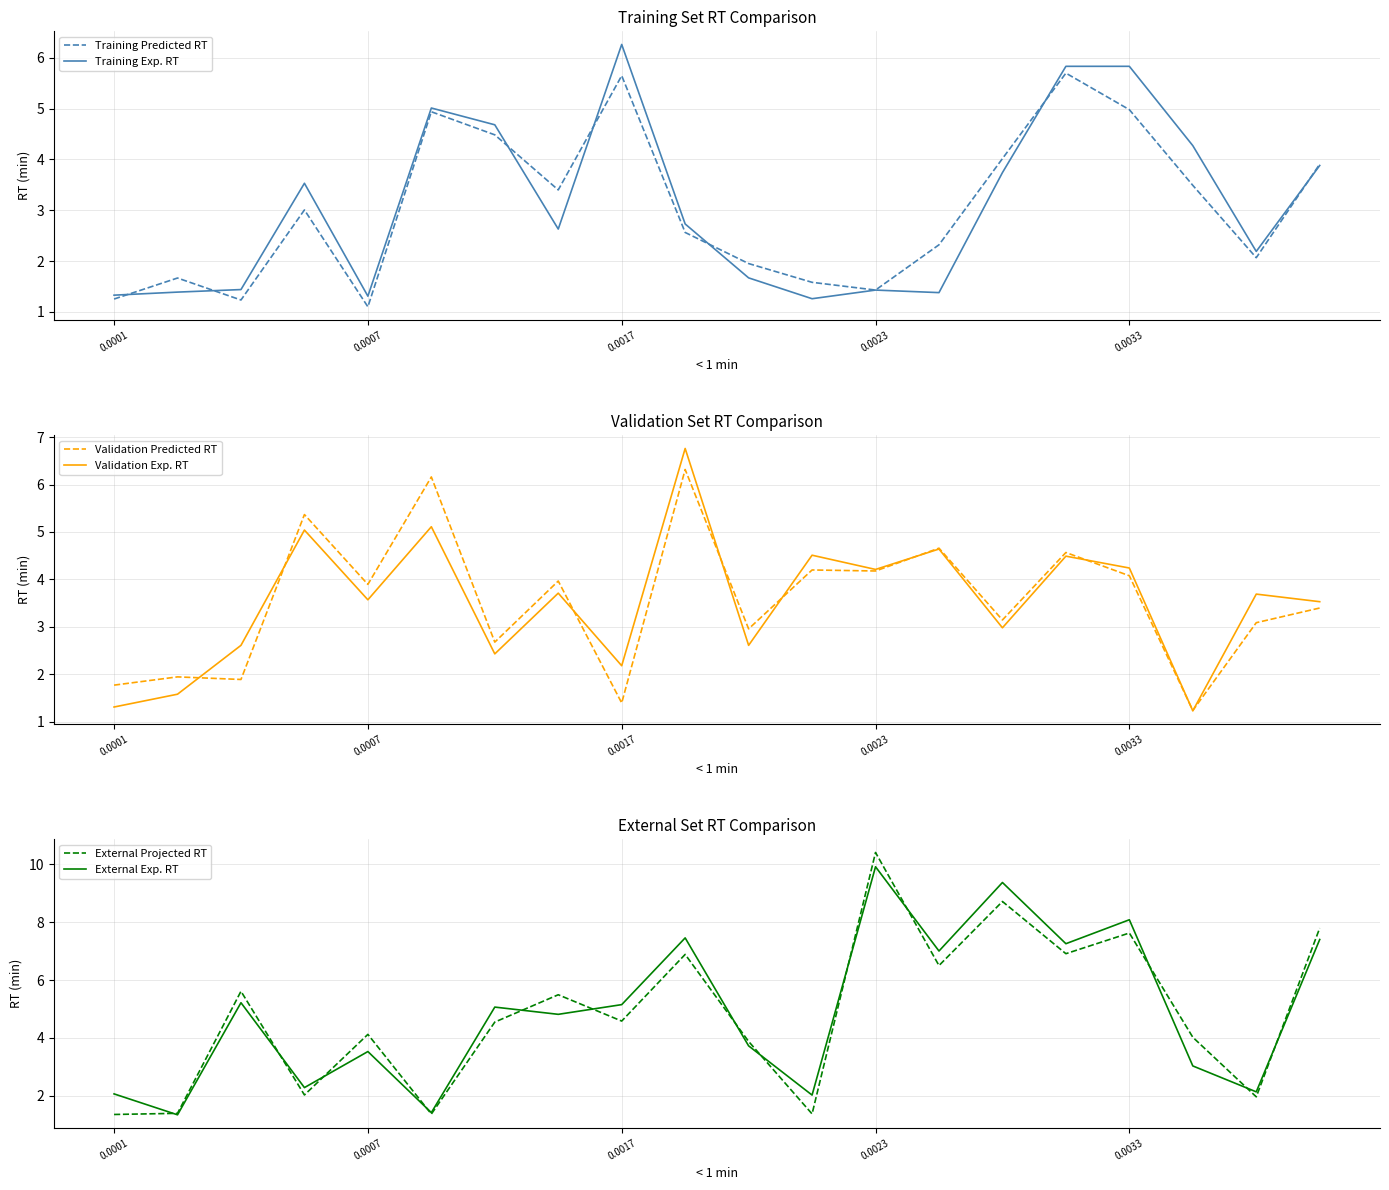

What is the lowest value of the Training Predicted RT series?

1.1